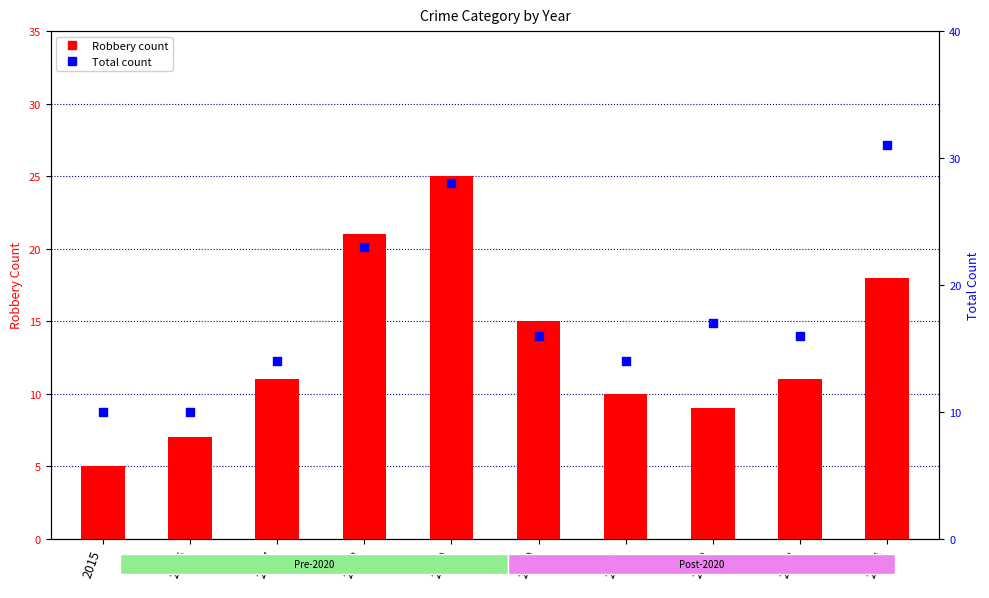

Which series contains the highest Y value?

Total